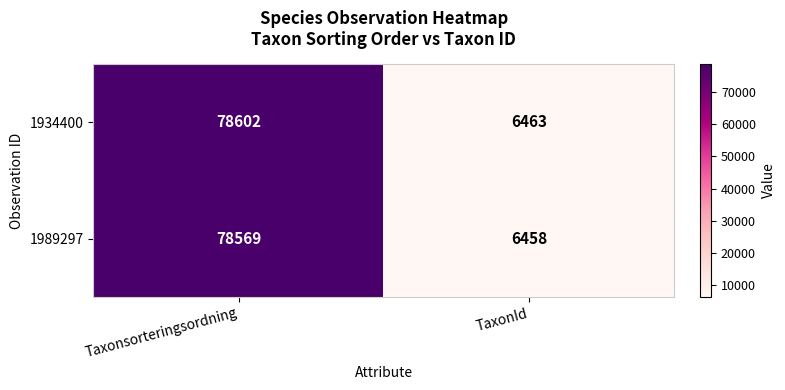

What is the total value across all series at Taxonsorteringsordning?

157171